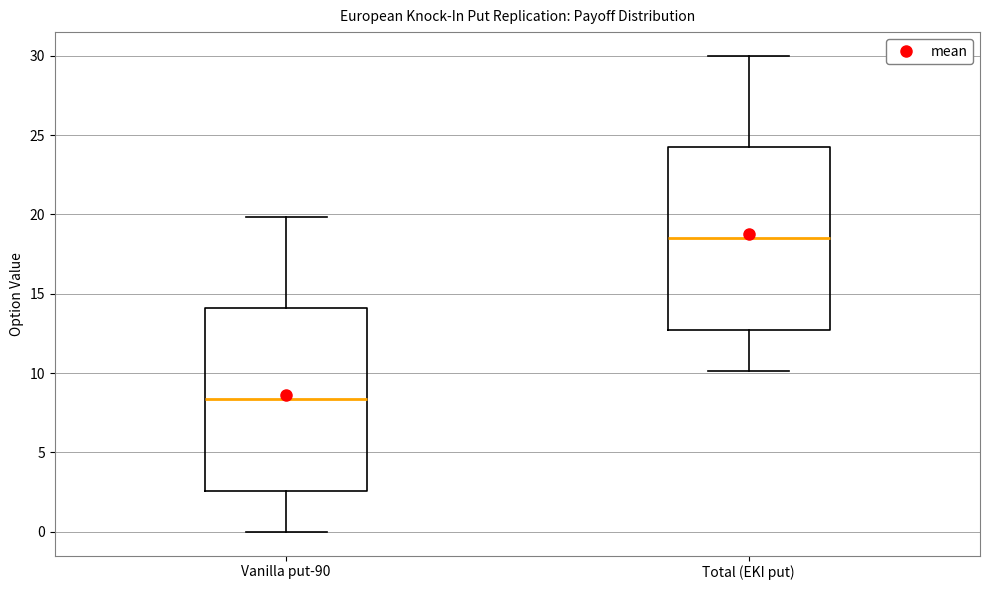

Reading left to right, read every box against the y-axis: the position of its median line, the range the box covers, and the ends of its whiskers. The values are not printed on the chart, so give them approximately, as read against the axis.

Vanilla put-90: median 8.5, box 2.5 to 14.0, whiskers 0.0 to 20.0
Total (EKI put): median 18.5, box 12.5 to 24.0, whiskers 10.0 to 30.0